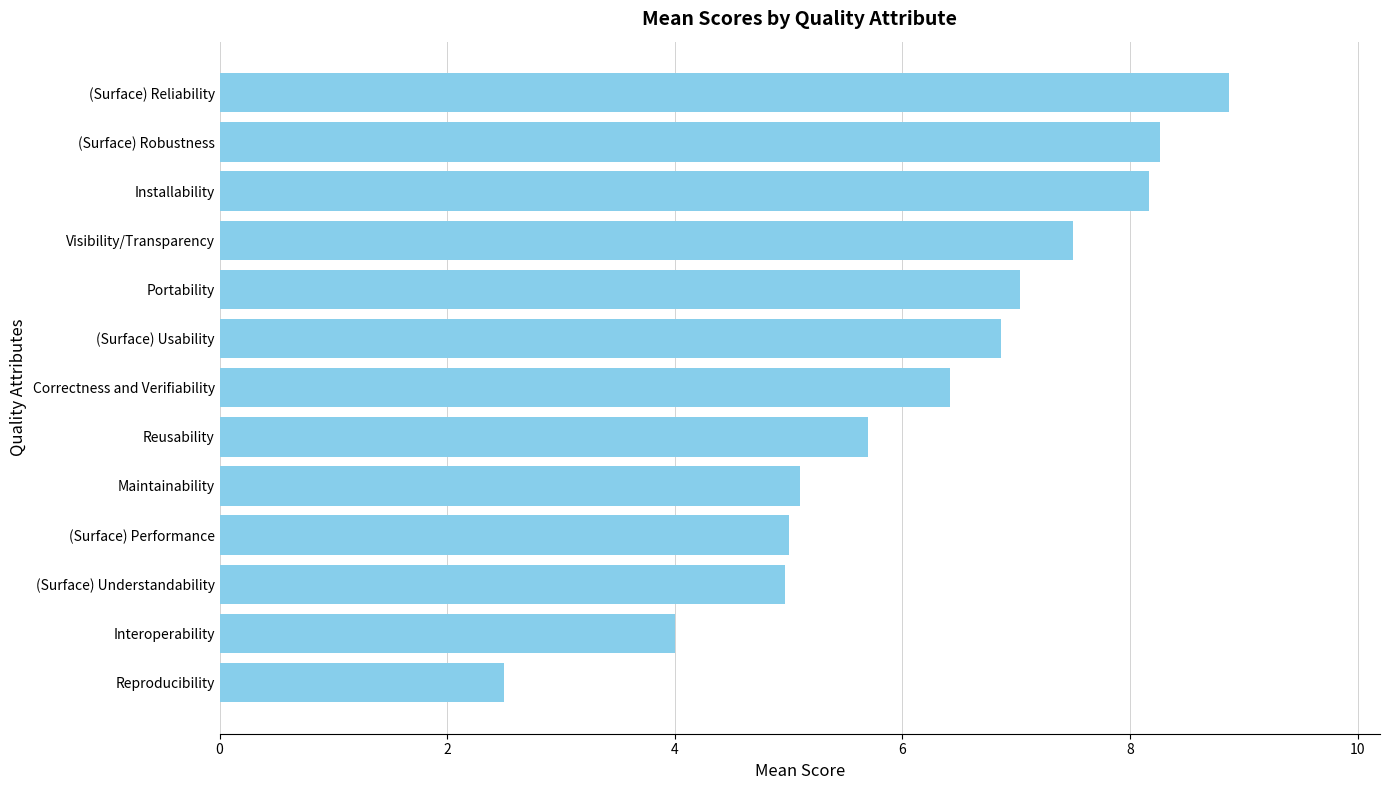

What is the difference between the second highest and minimum values?

5.8